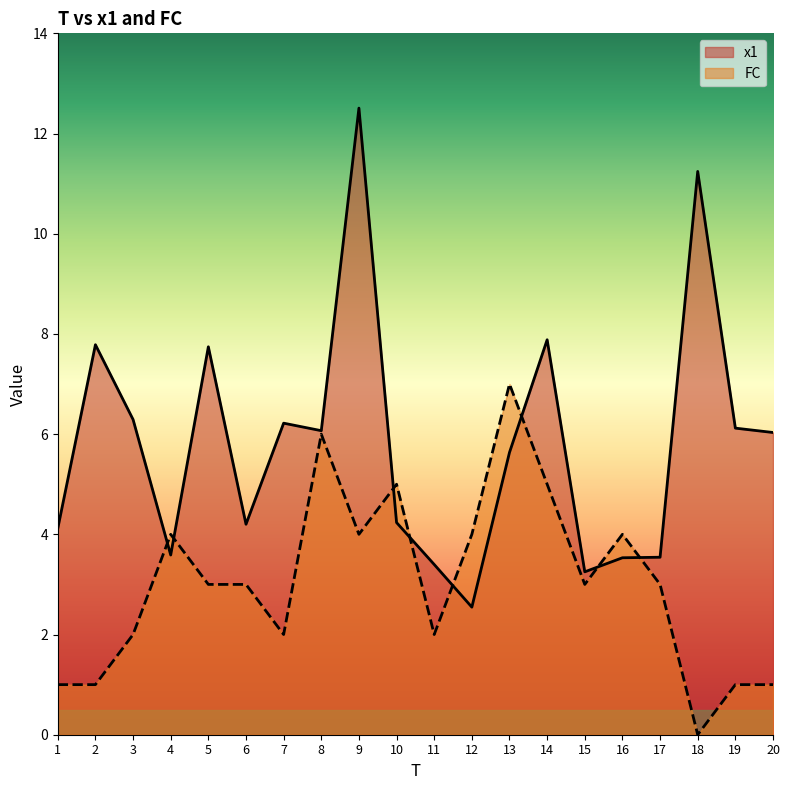

What is the value of the FC point at the 20th from the left?

1.0